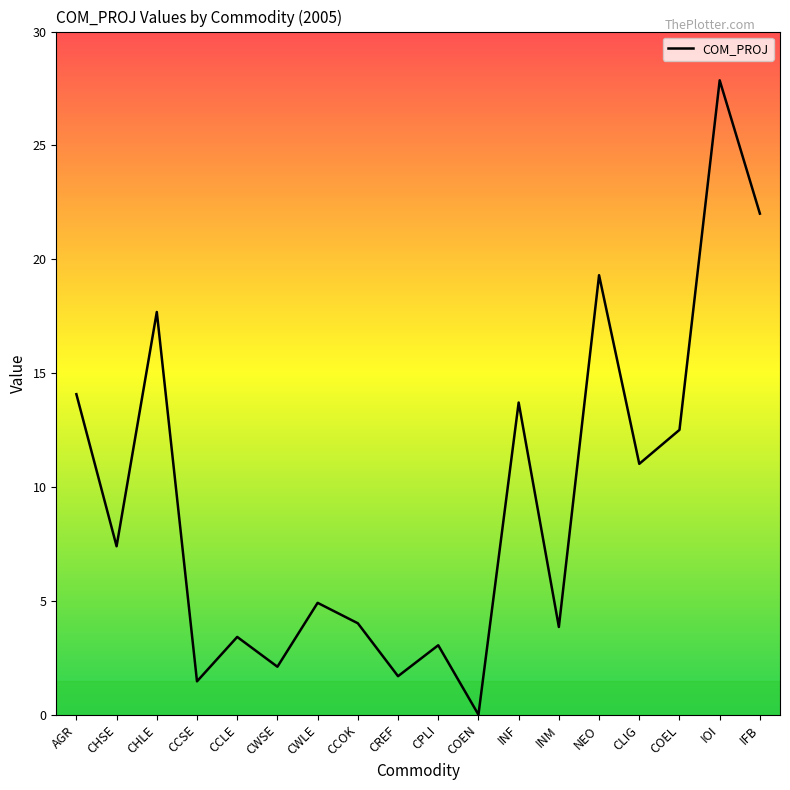

What is the change in value from CHLE to INF?

-4.0